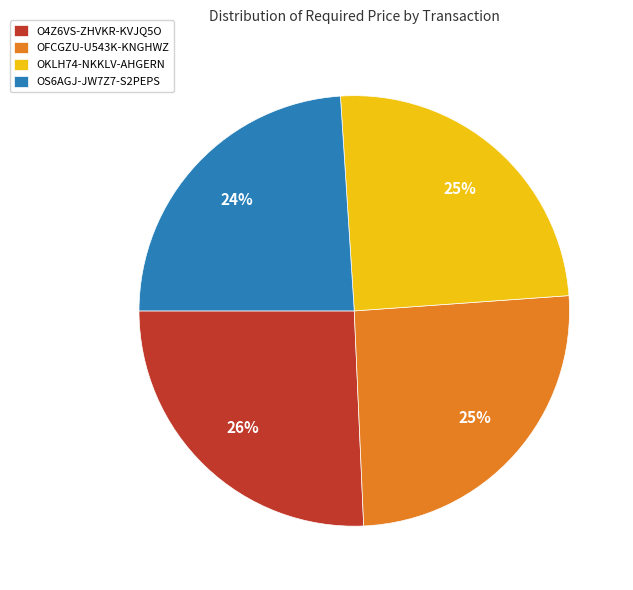

What is the smallest slice in the pie chart?

OS6AGJ-JW7Z7-S2PEPS